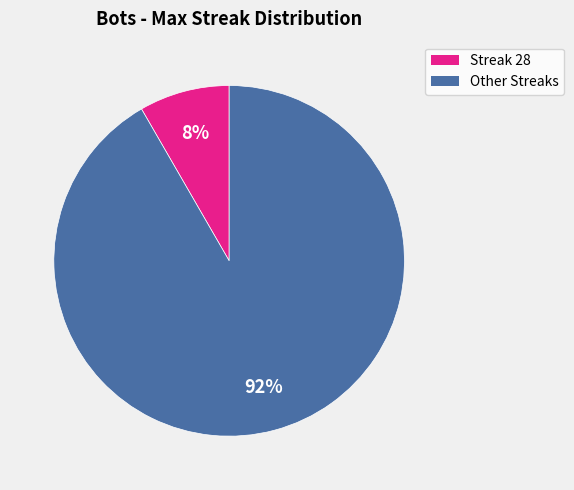

To the nearest percent, what is the average slice percentage?

50%